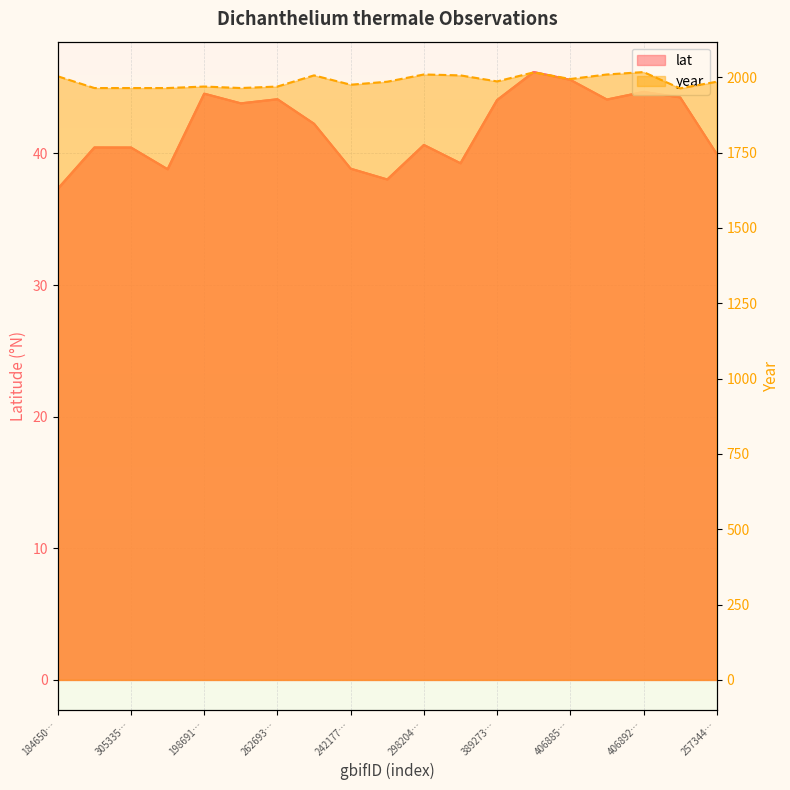

At which label does lat first exceed 42?

198691…